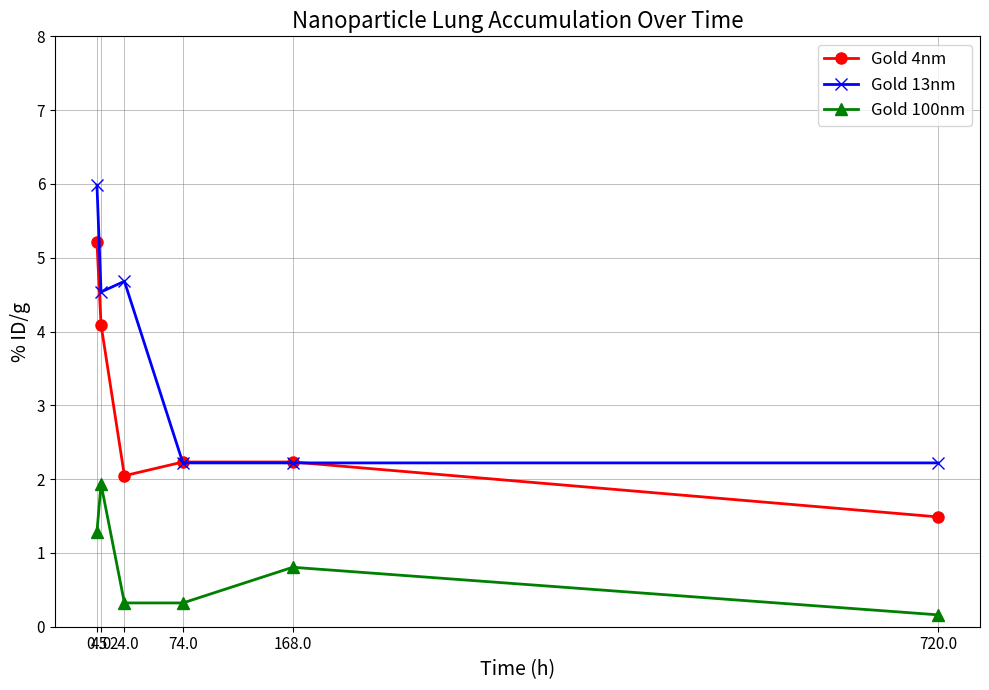

What are all the series names shown in the legend?

Gold 4nm, Gold 13nm, Gold 100nm